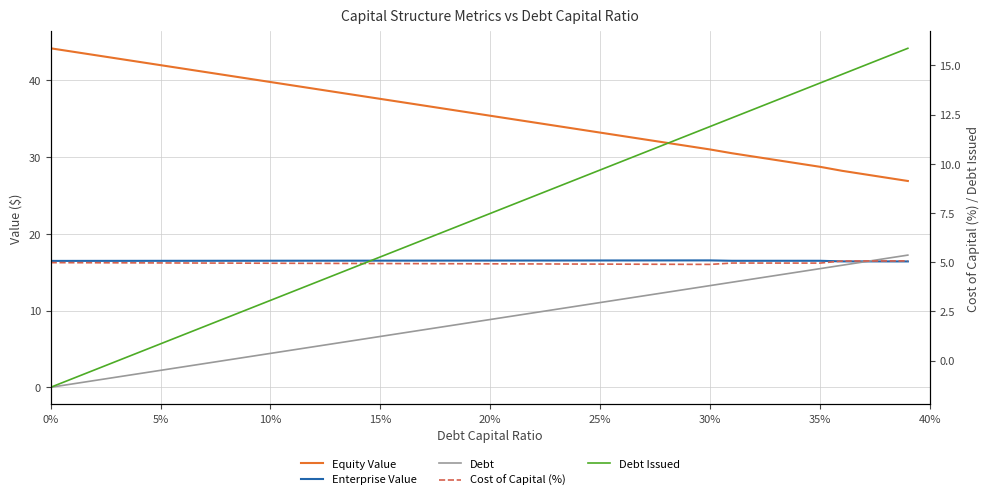

What is the value of the Equity Value point at the 6th from the left?

42.0